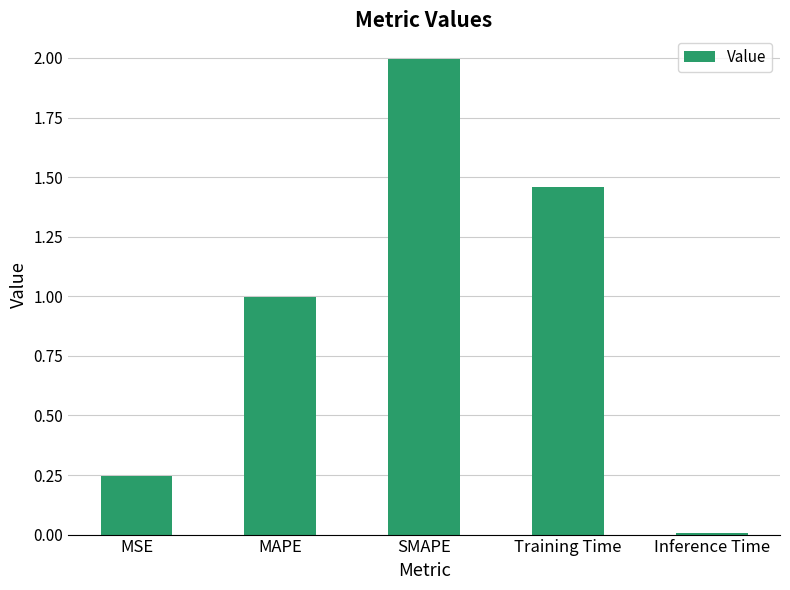

How many distinct data groups are displayed?

1